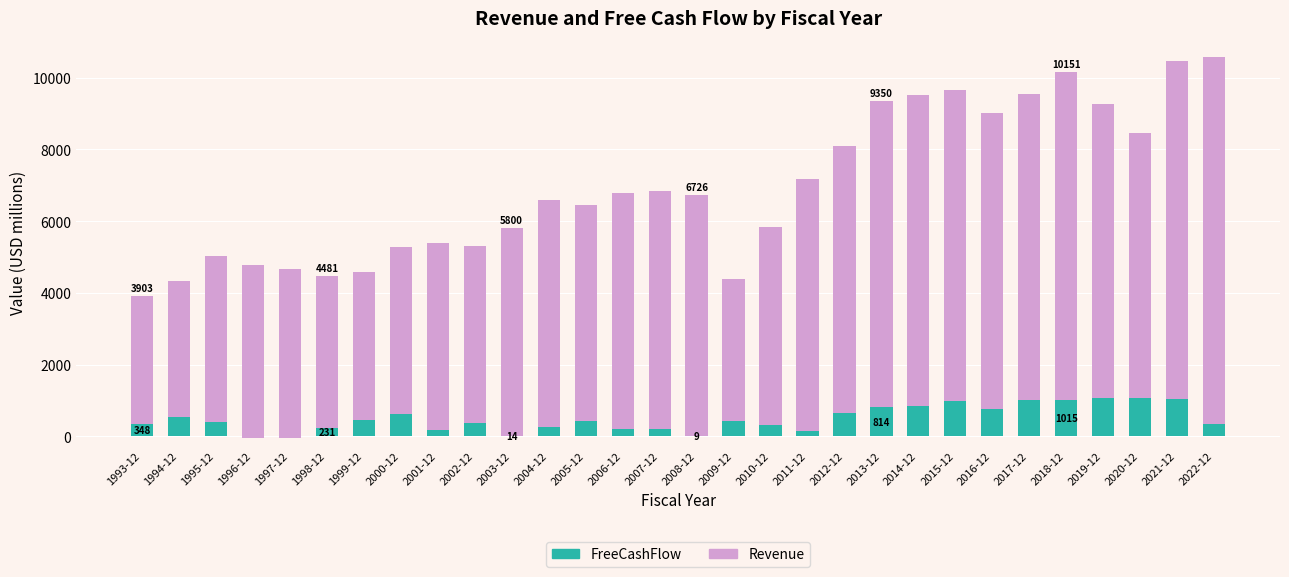

At which label does FreeCashFlow reach its peak?

2019-12